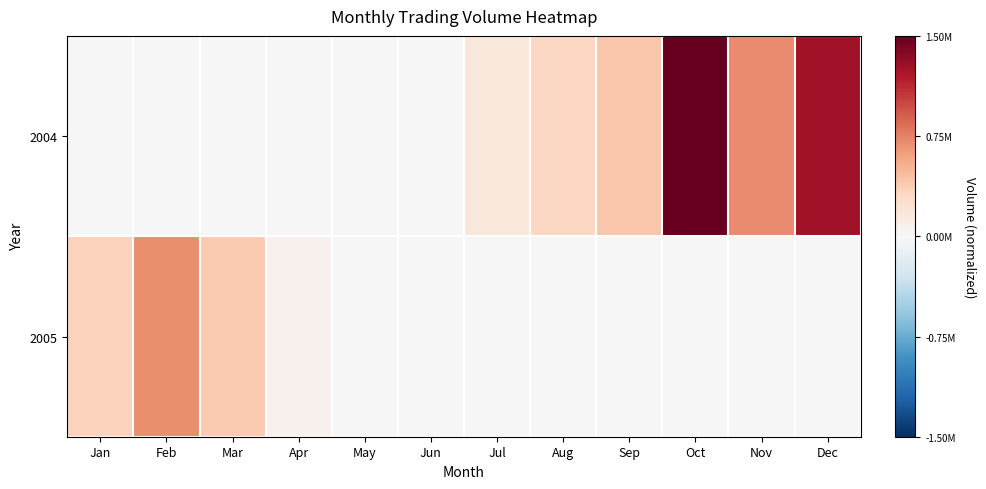

At how many categories does at least one series exceed 0?

10